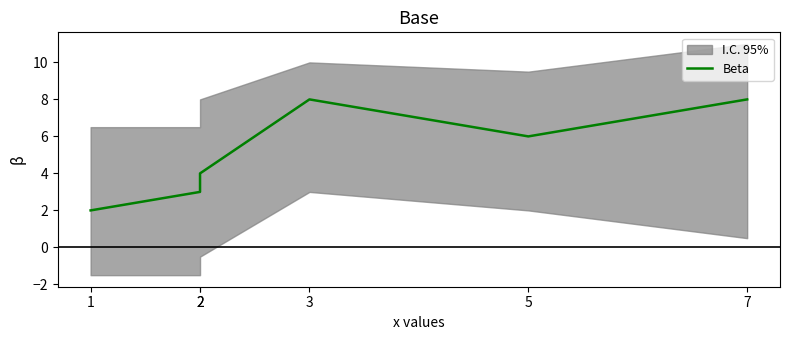

List the labels in order of value, largest first.

3, 7, 5, 2, 2, 1